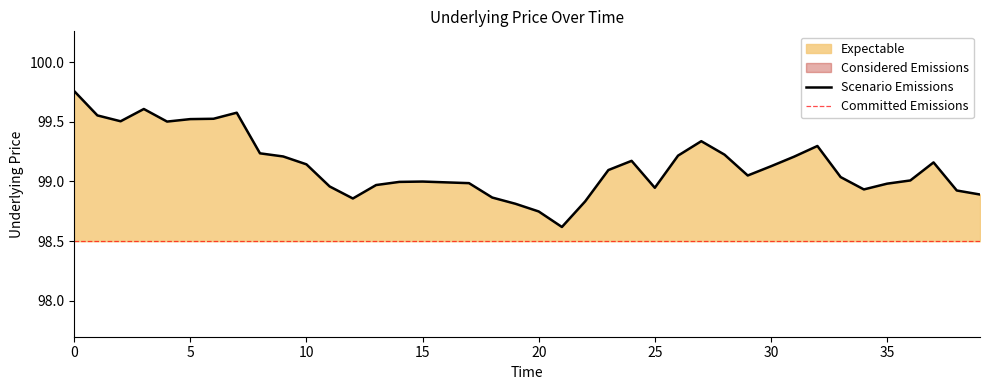

What is the value of the 34th point from the left?

99.0